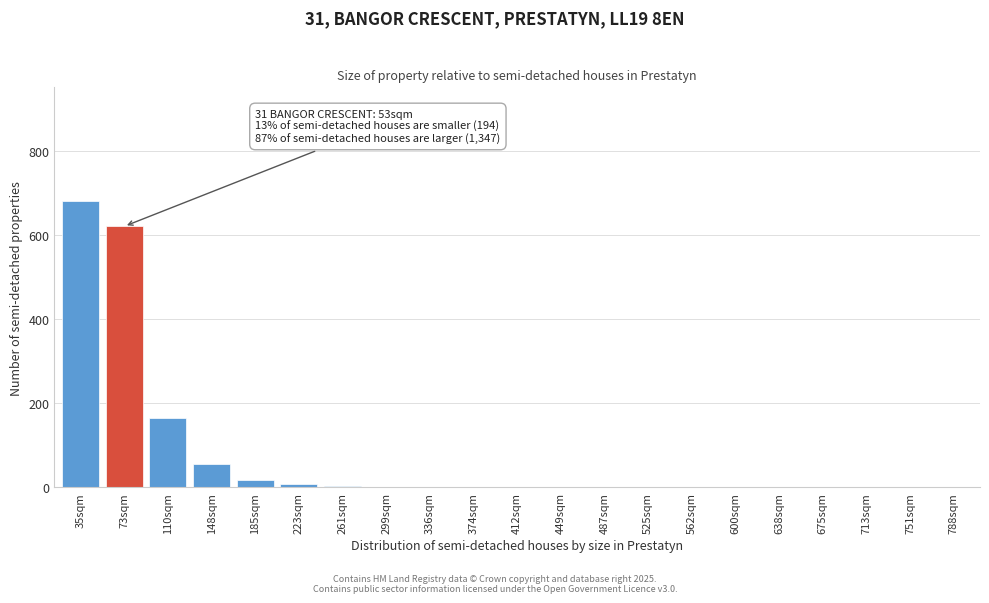

Where is the data nearest to the value 340?

110sqm